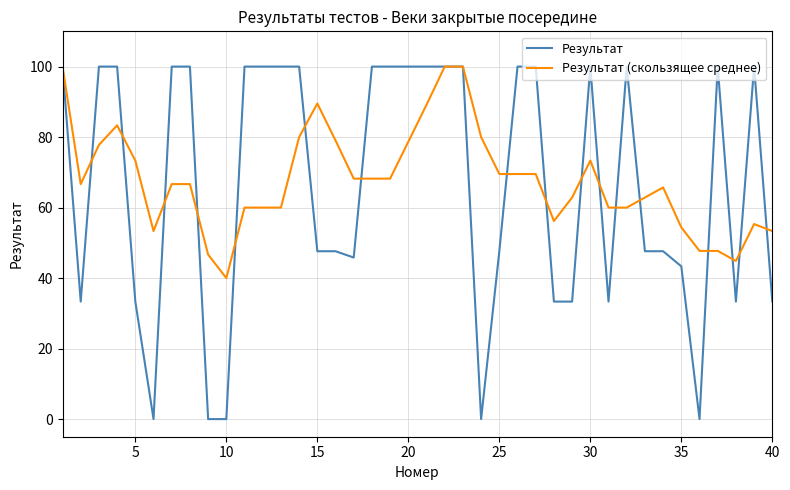

What is the maximum value for Результат?

100.0